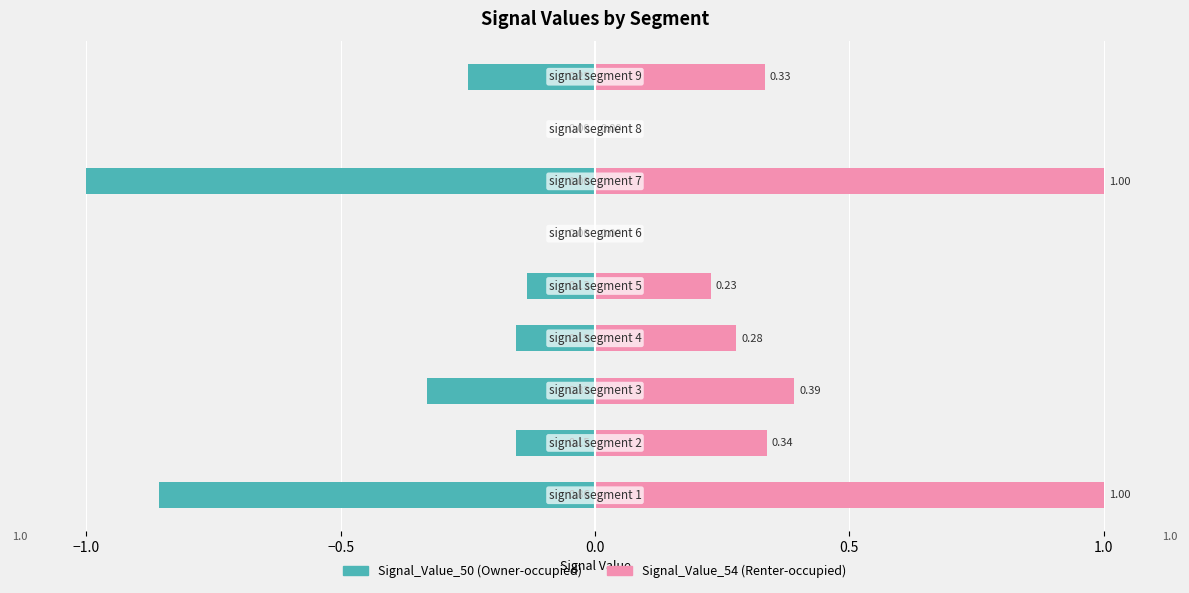

What are all the series names shown in the legend?

Signal_Value_50, Signal_Value_54